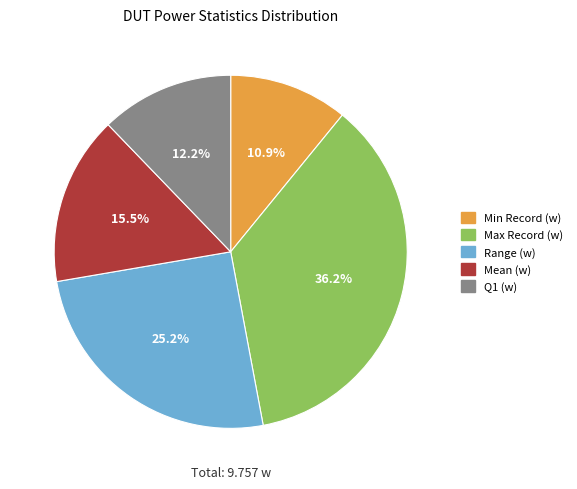

Count the number of slices in the pie.

5